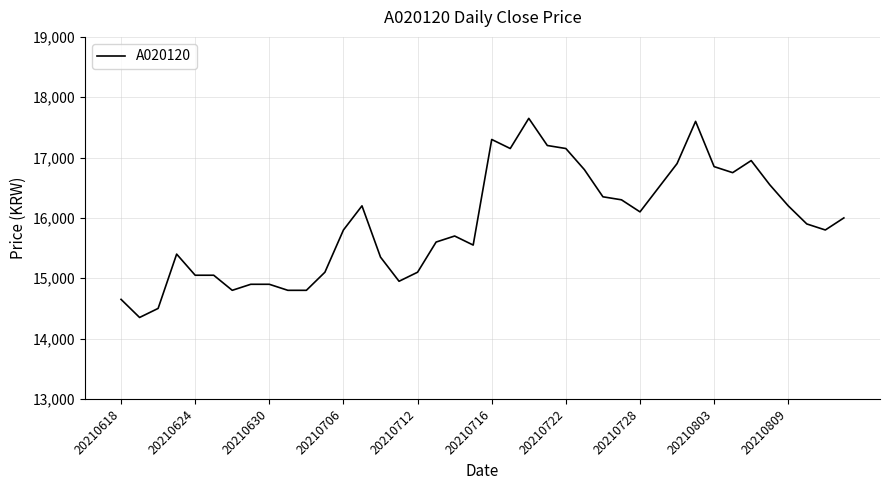

Reading left to right, extract all data points from this chart.

14650	14350	14500	15400	15050	15050	14800	14900	14900	14800	14800	15100	15800	16200	15350	14950	15100	15600	15700	15550	17300	17150	17650	17200	17150	16800	16350	16300	16100	16500	16900	17600	16850	16750	16950	16550	16200	15900	15800	16000